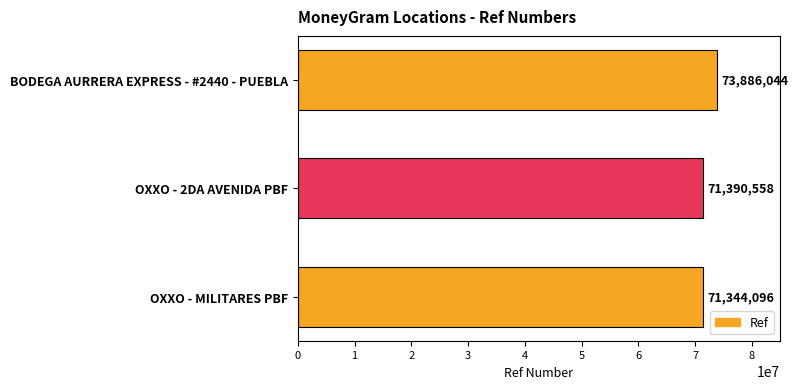

What is the difference between the maximum and minimum values?

2541948